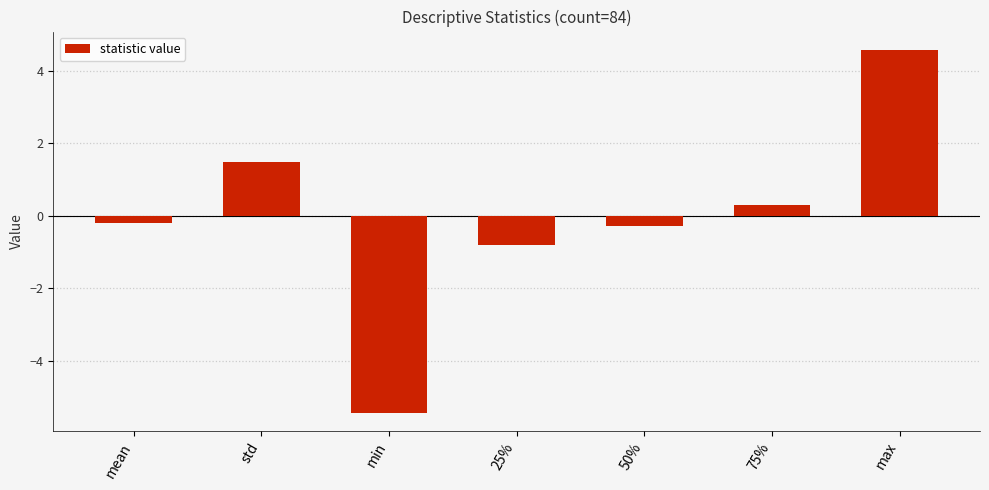

What is the label of the 7th bar from the right?

mean